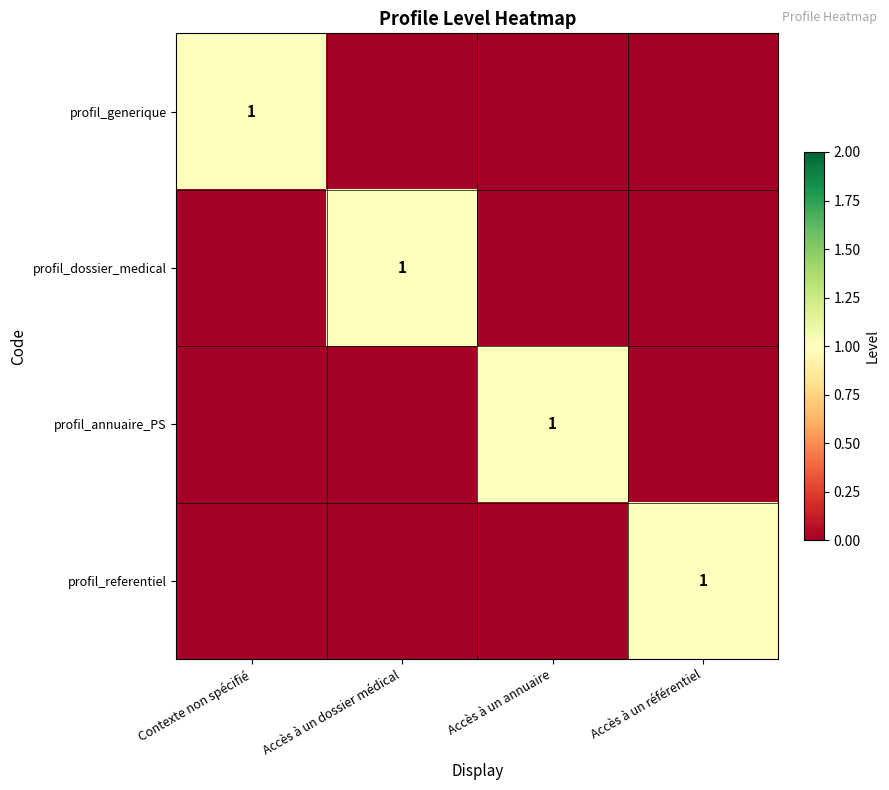

Is the value of profil_dossier_medical at Accès à un référentiel greater than the value of profil_referentiel at Accès à un référentiel?

No